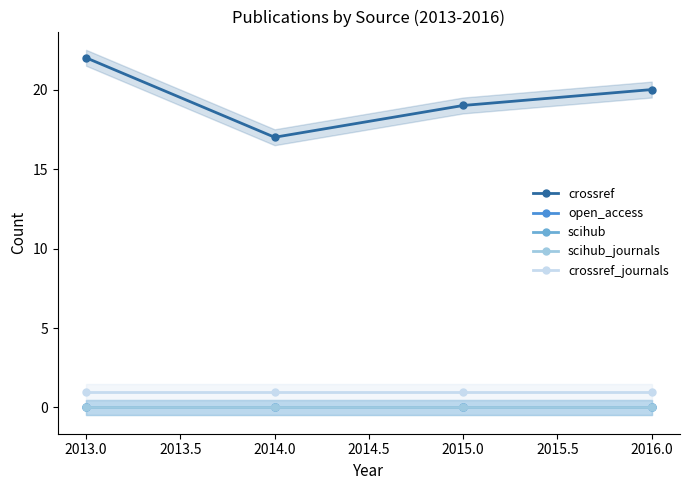

True or false: crossref_journals and scihub intersect in this chart.

False